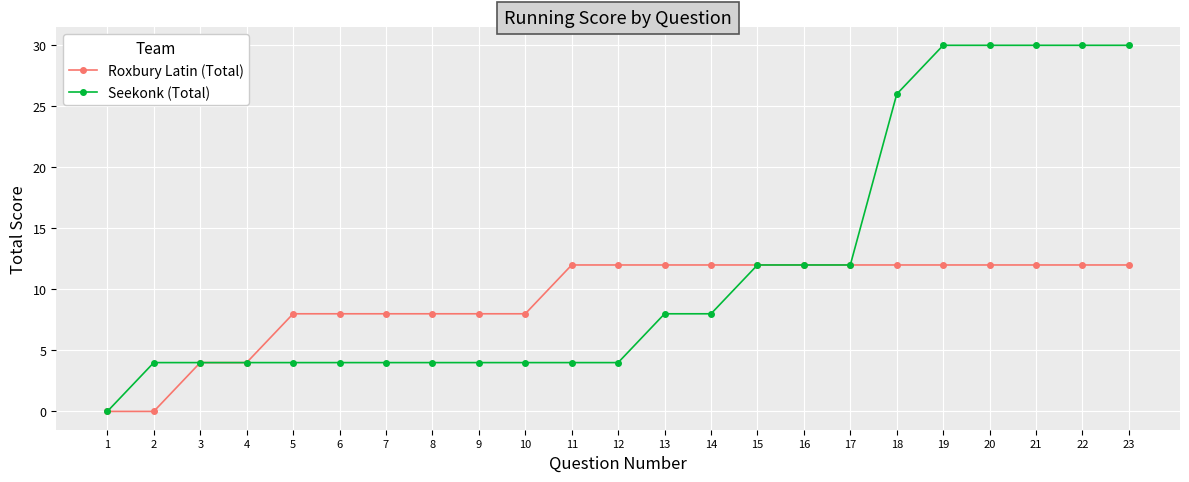

What is the value of the Roxbury Latin (Total) point at the 16th from the left?

12